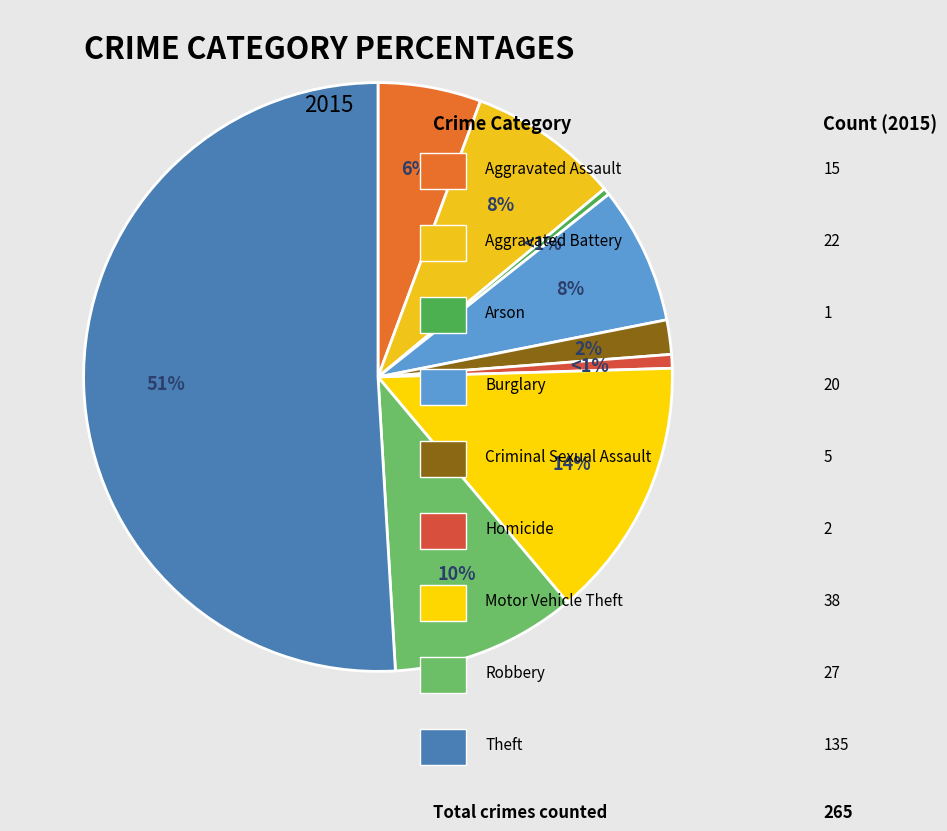

To the nearest percent, what is the combined percentage of Theft and Aggravated Assault?

57%